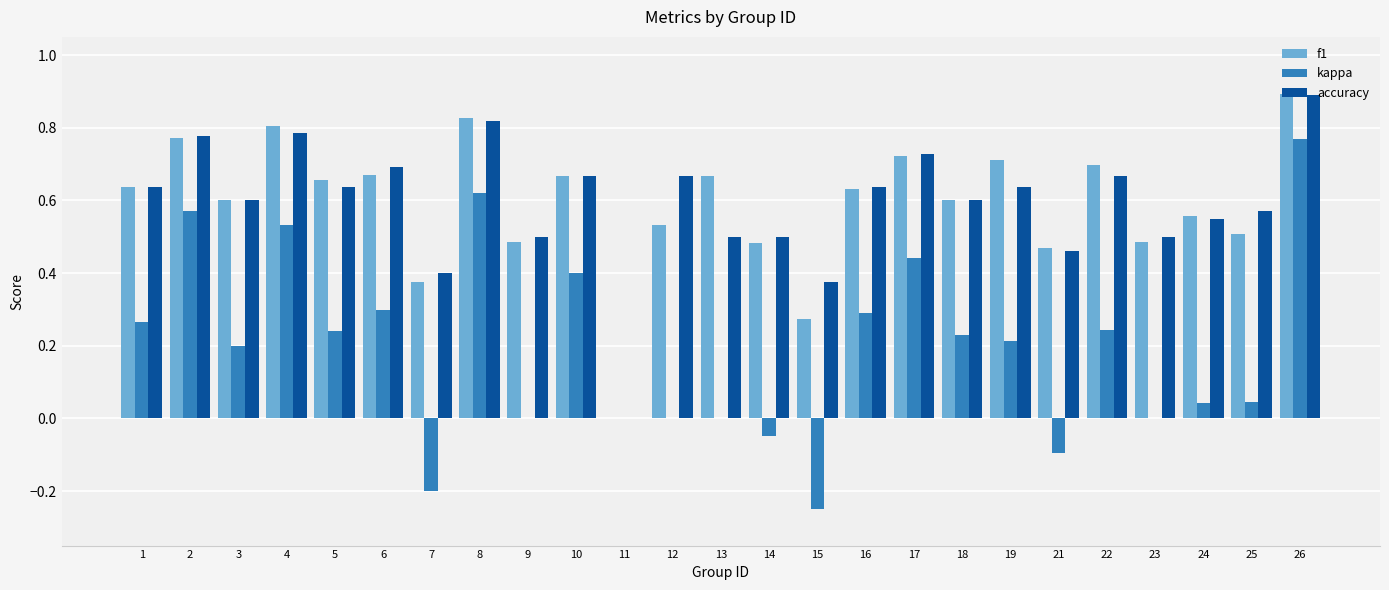

Between 8 and 26, which series saw the biggest shift?

kappa